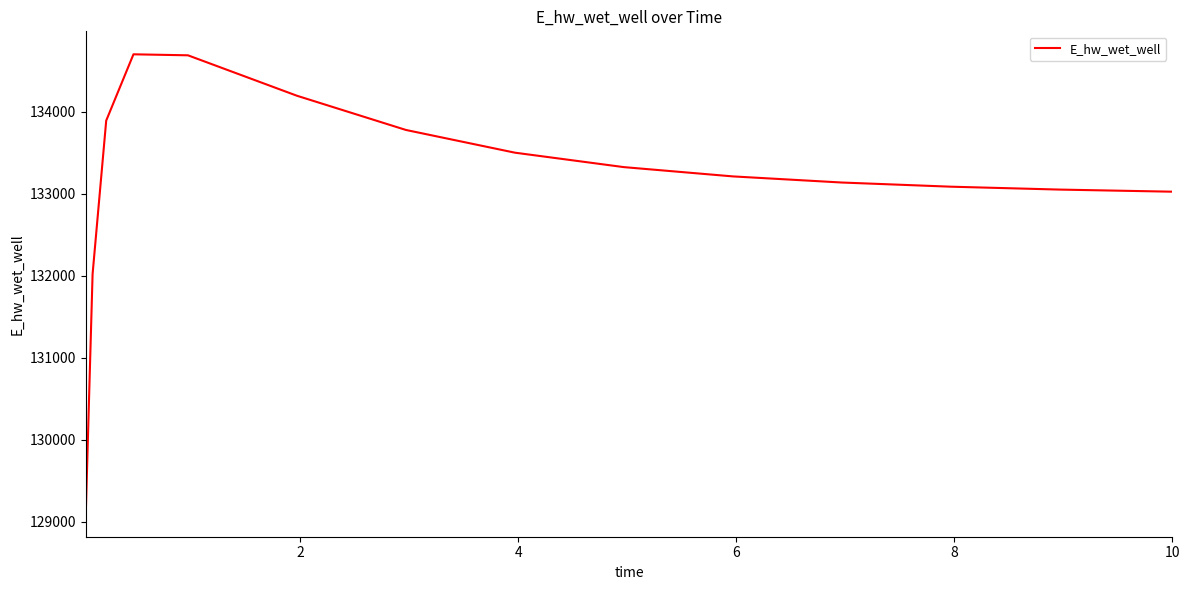

What is the difference between the maximum and minimum values?

5603.6